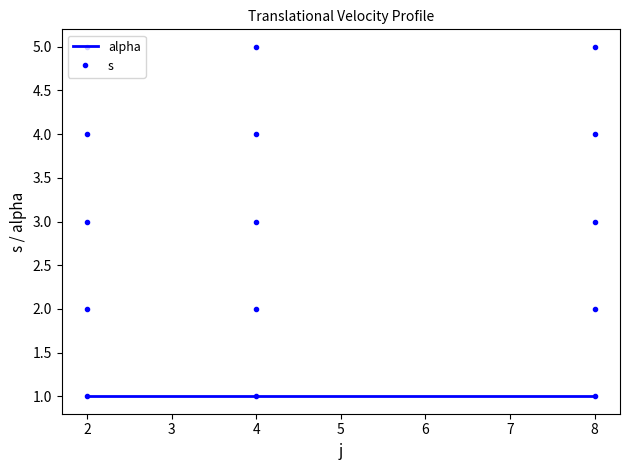

How many series are shown in this chart?

2